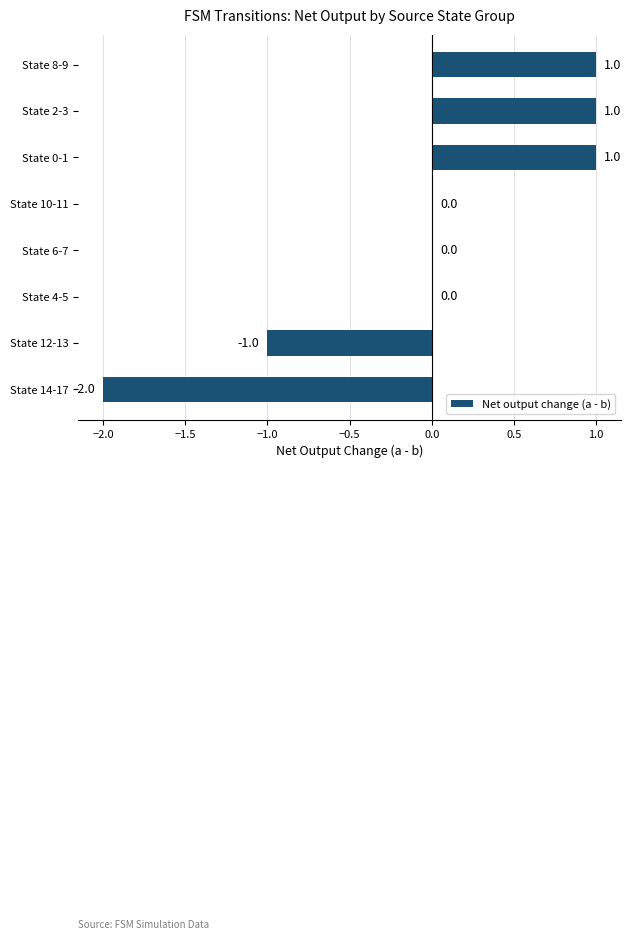

Approximately how many times larger is the value at State 0-1 compared to State 8-9?

1.0